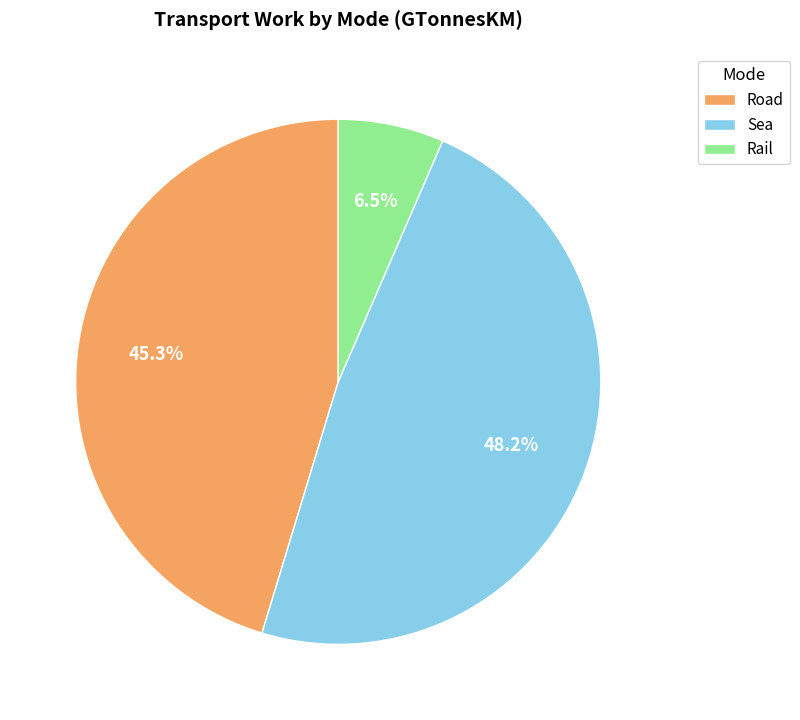

What percentage do Rail and Sea together represent?

54.7%